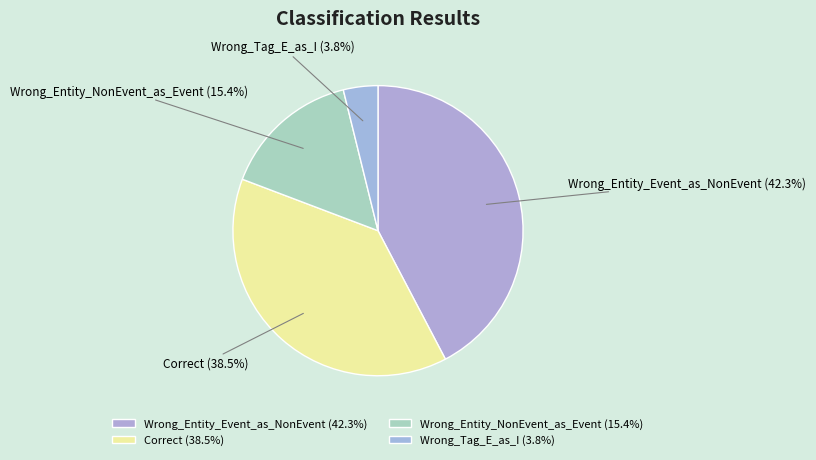

Which has a higher value, Wrong_Entity_NonEvent_as_Event or Wrong_Tag_E_as_I?

Wrong_Entity_NonEvent_as_Event